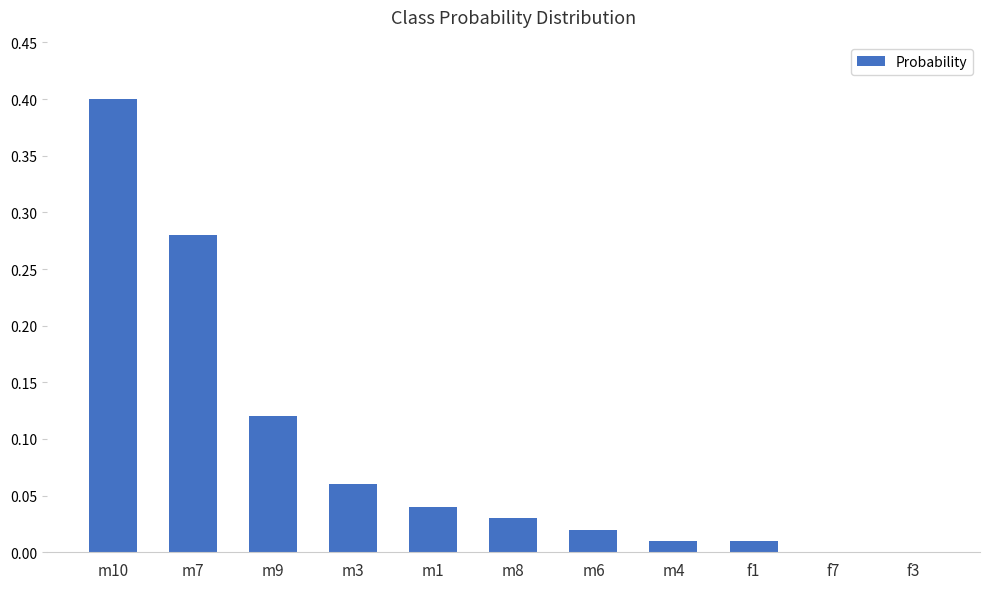

Which category has the highest value across all series?

m10